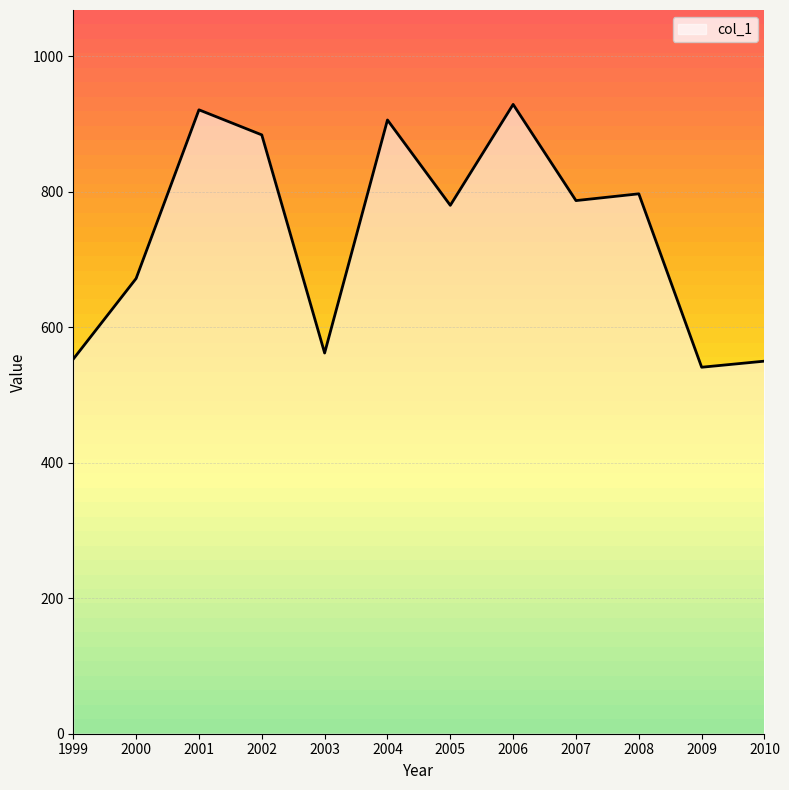

What is the value of the 2nd point from the left?

672